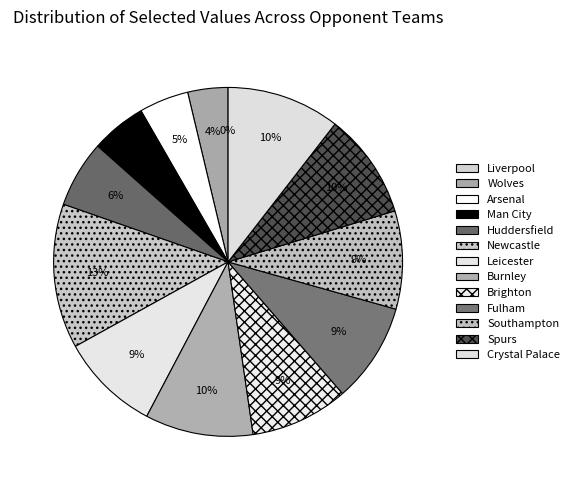

How many segments does this pie chart have?

13